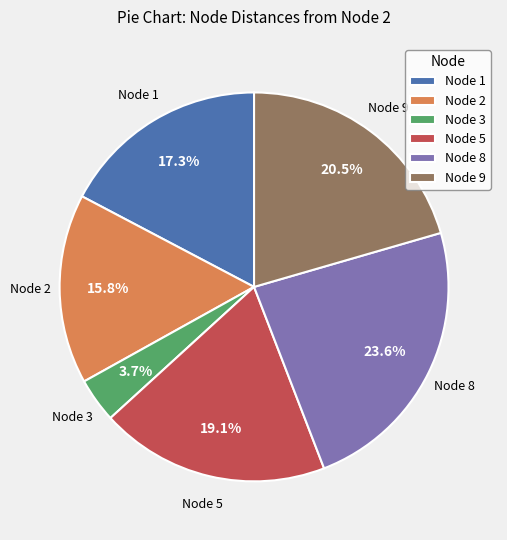

Is the sum of Node 8 and Node 2 greater than half?

No